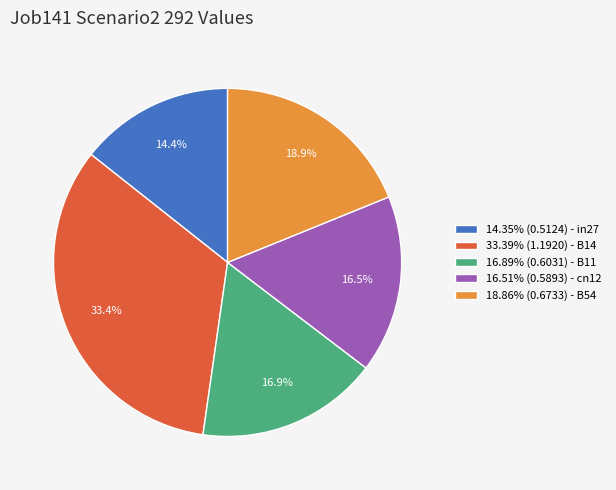

Is there a majority slice in this chart?

No